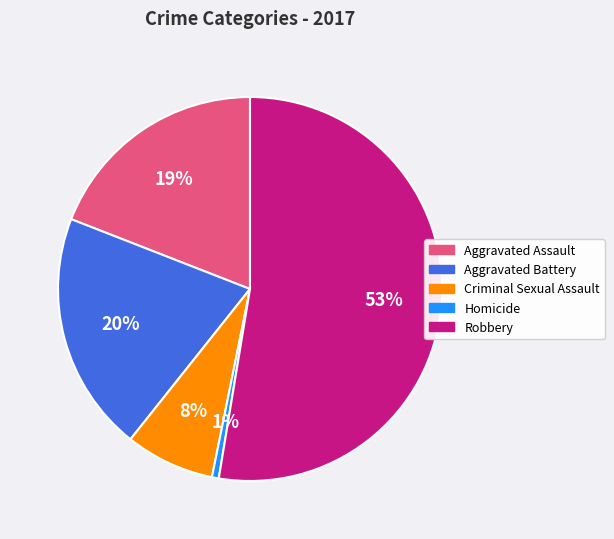

Is the sum of Criminal Sexual Assault and Aggravated Assault greater than half?

No